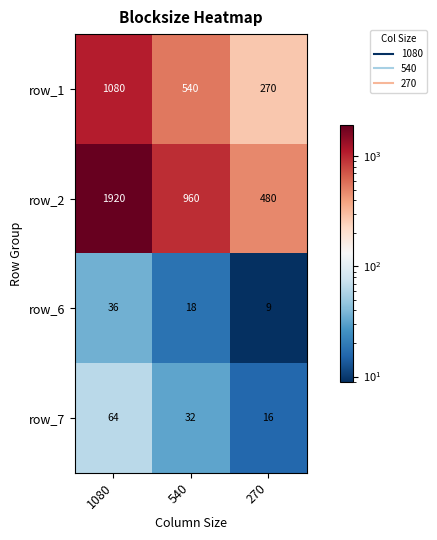

What is the total value across all series at 270?

775